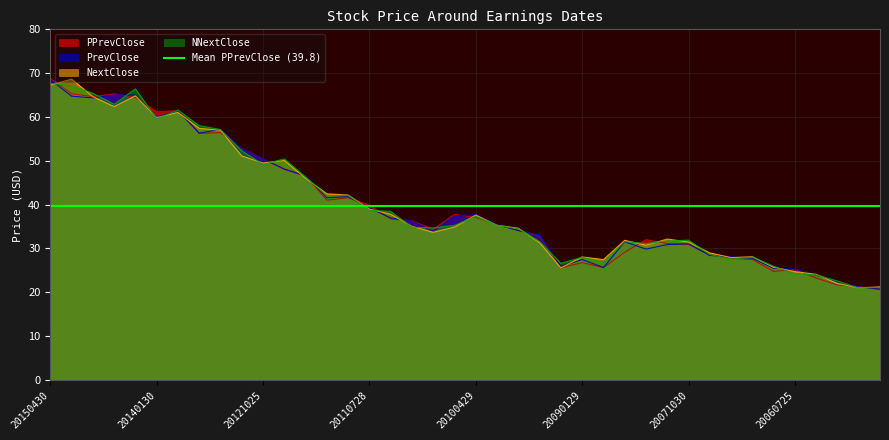

The value of NNextClose at 20150430 is 119.2. True or false?

False